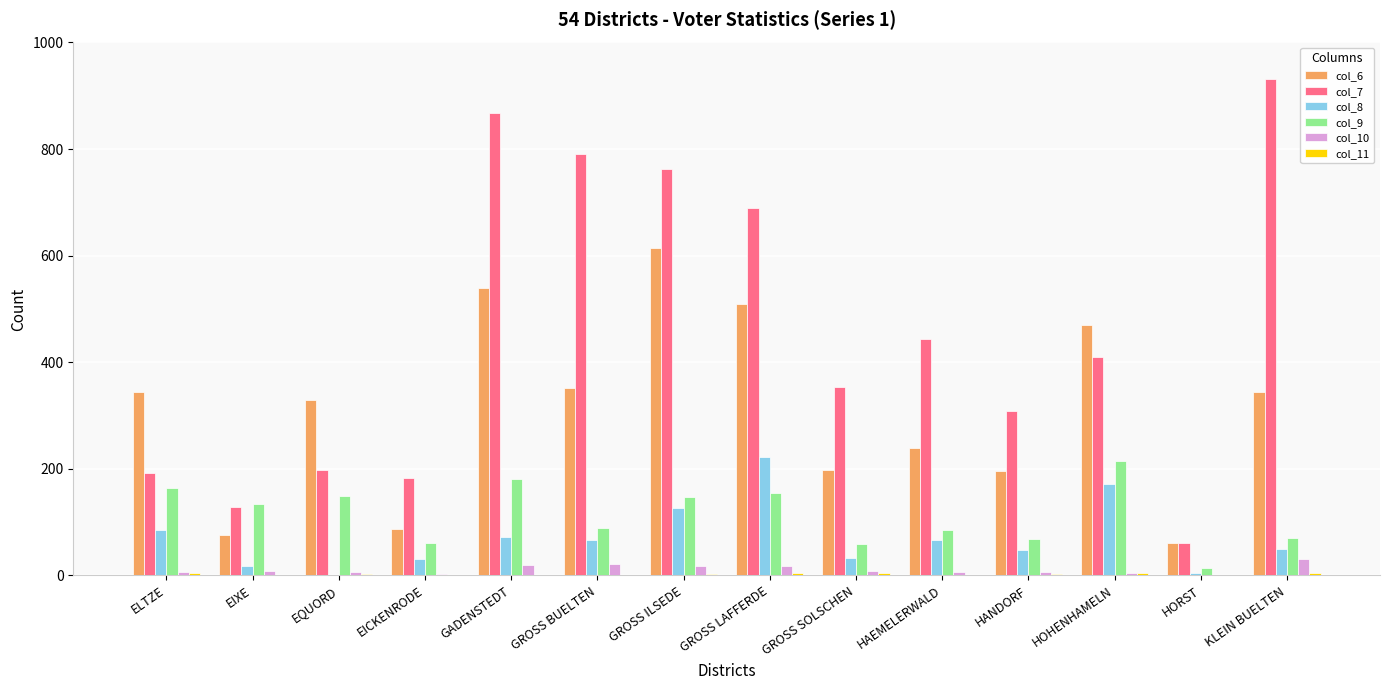

Which series has the largest total across all categories?

col_7